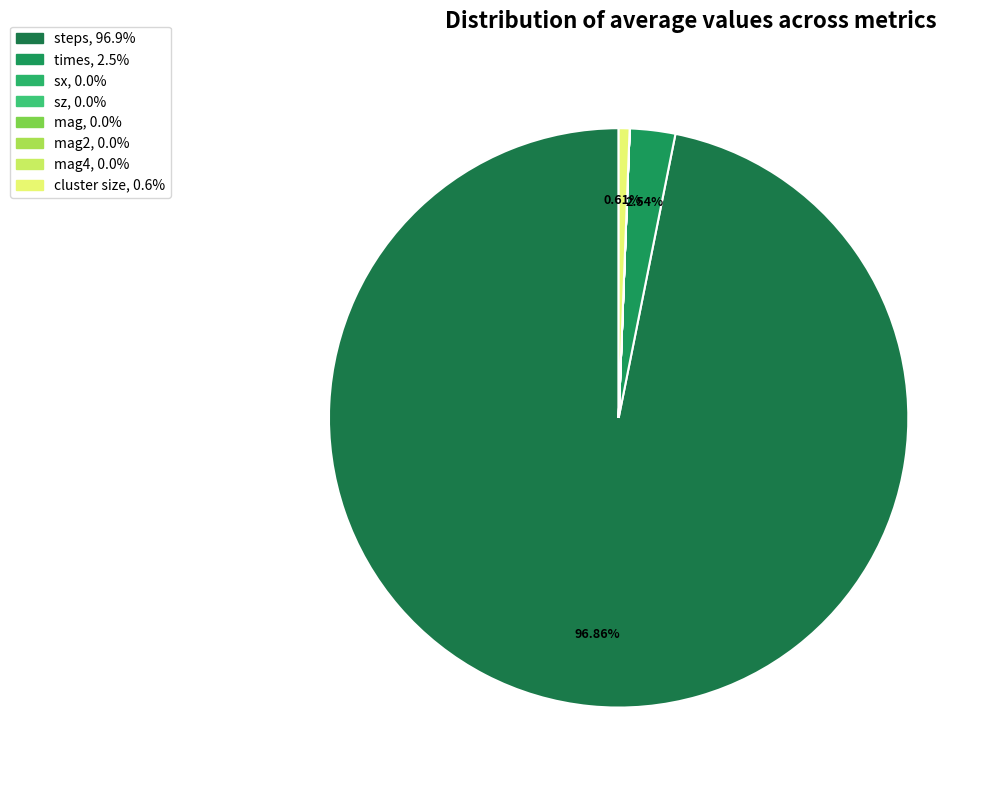

How many segments does this pie chart have?

8